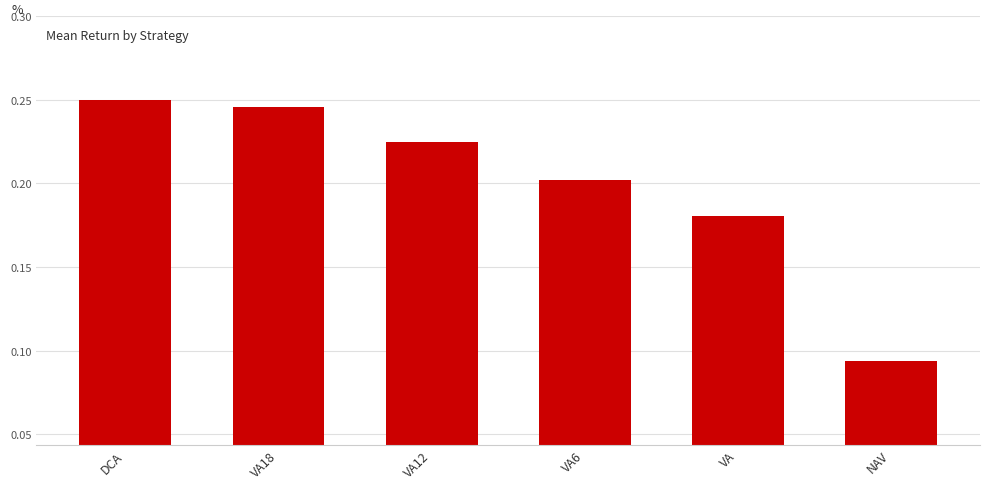

List the labels in order of value, largest first.

DCA, VA18, VA12, VA6, VA, NAV